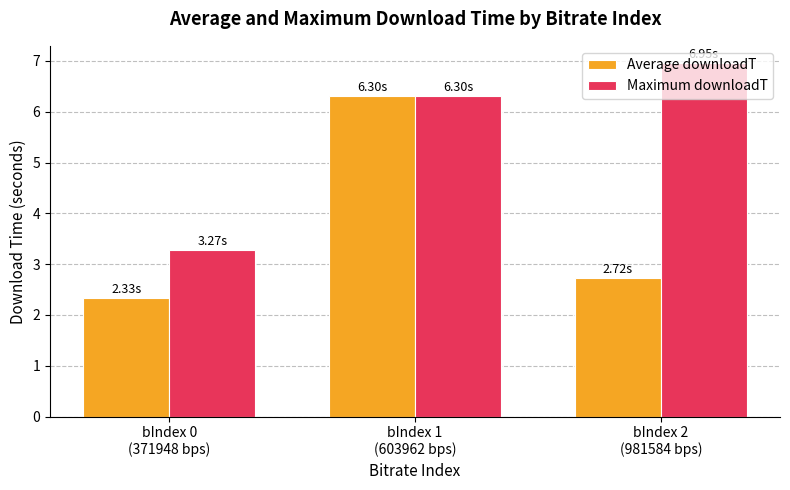

Which series has the largest range (max minus min)?

Average downloadT